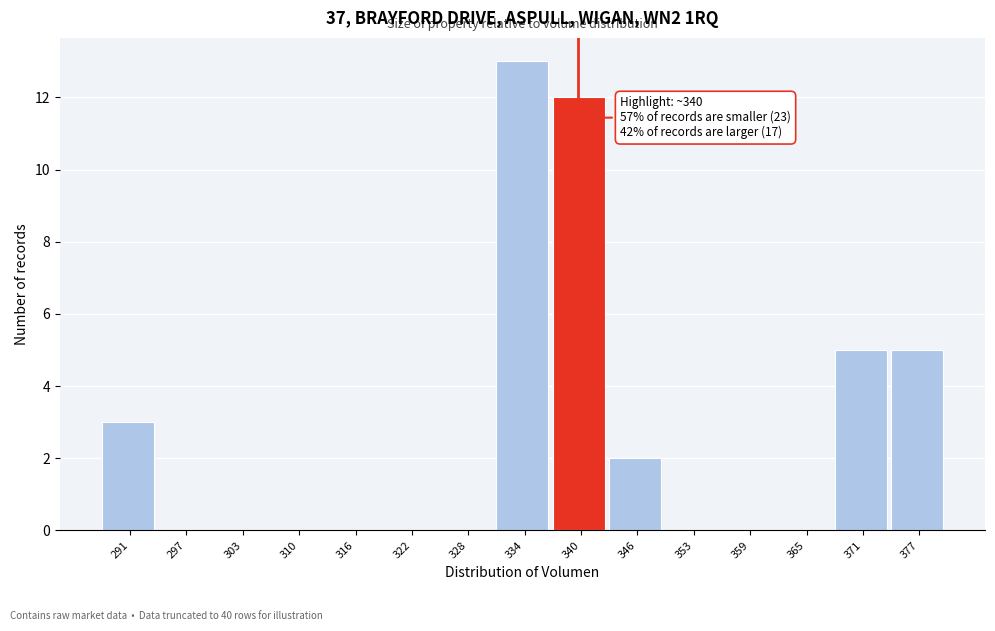

Which range on the x-axis has the tallest bar?

331 to 337